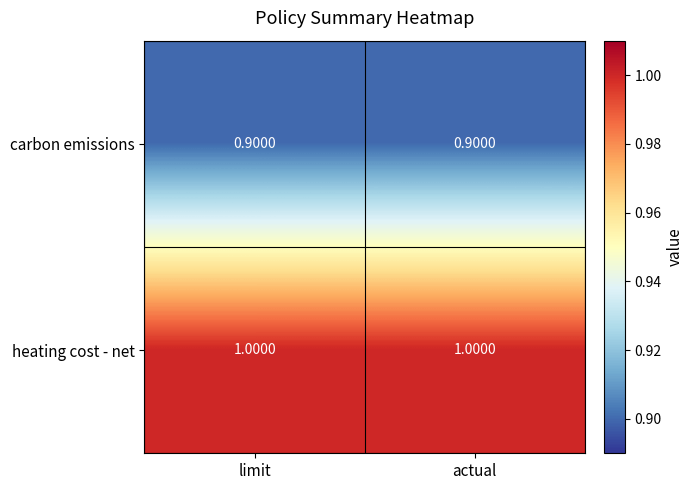

What is the difference between the highest and lowest values at actual?

0.1